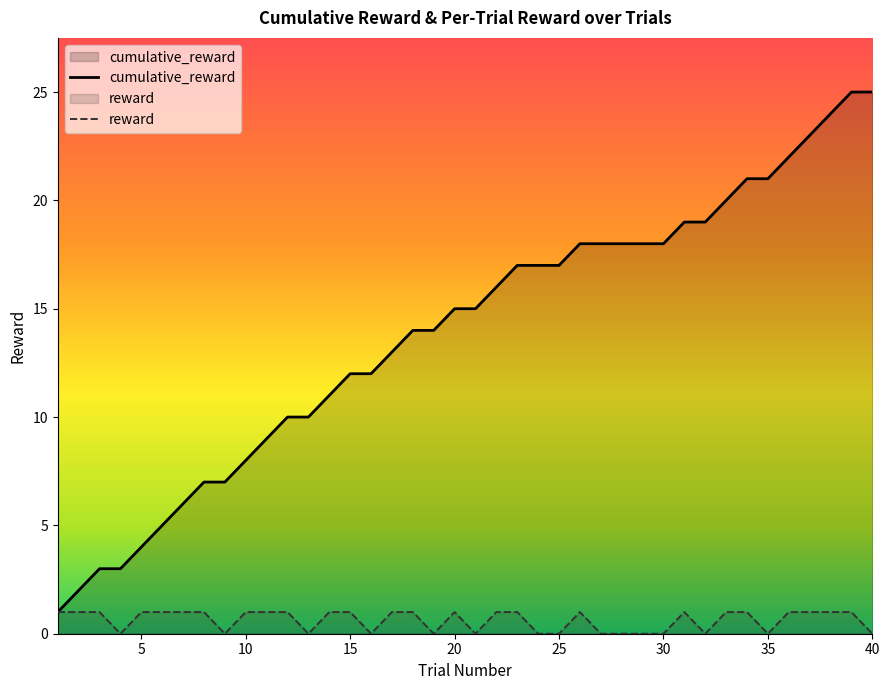

At which label does reward reach its peak?

1